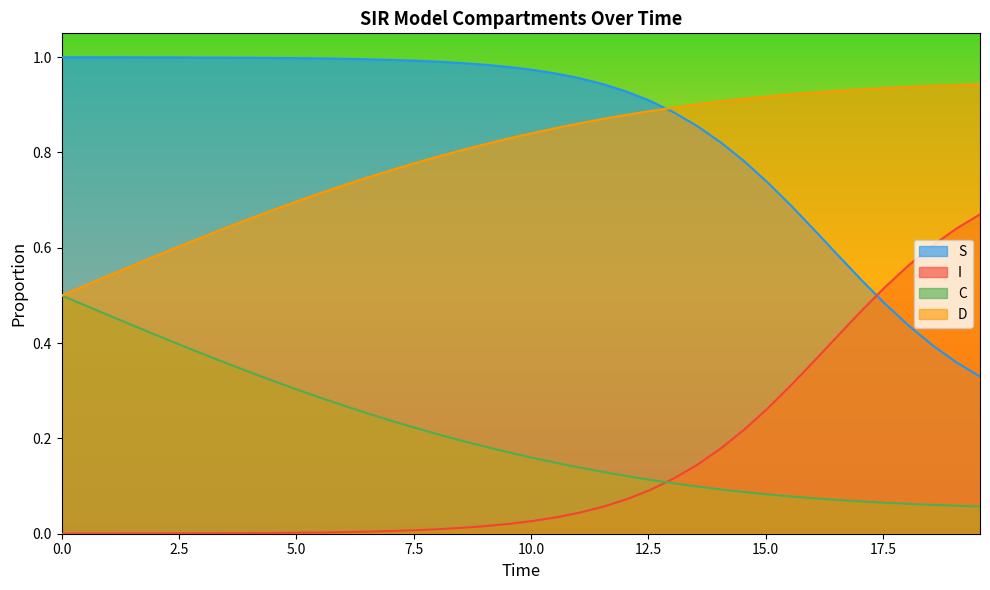

Does the chart have visible grid lines?

No